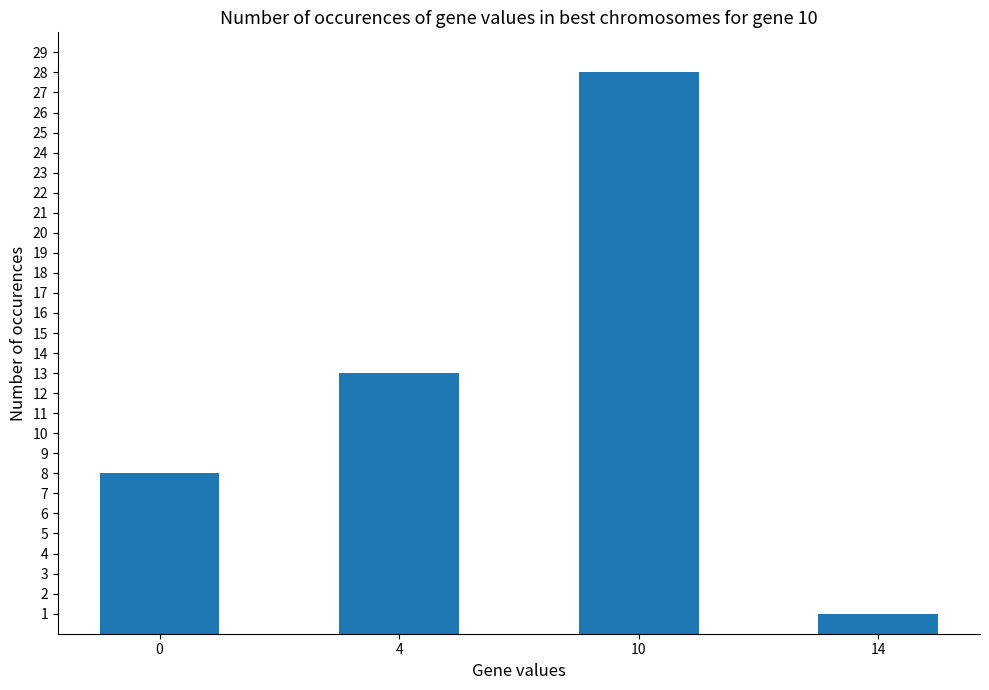

True or false: the data shows 1 at 14.

True